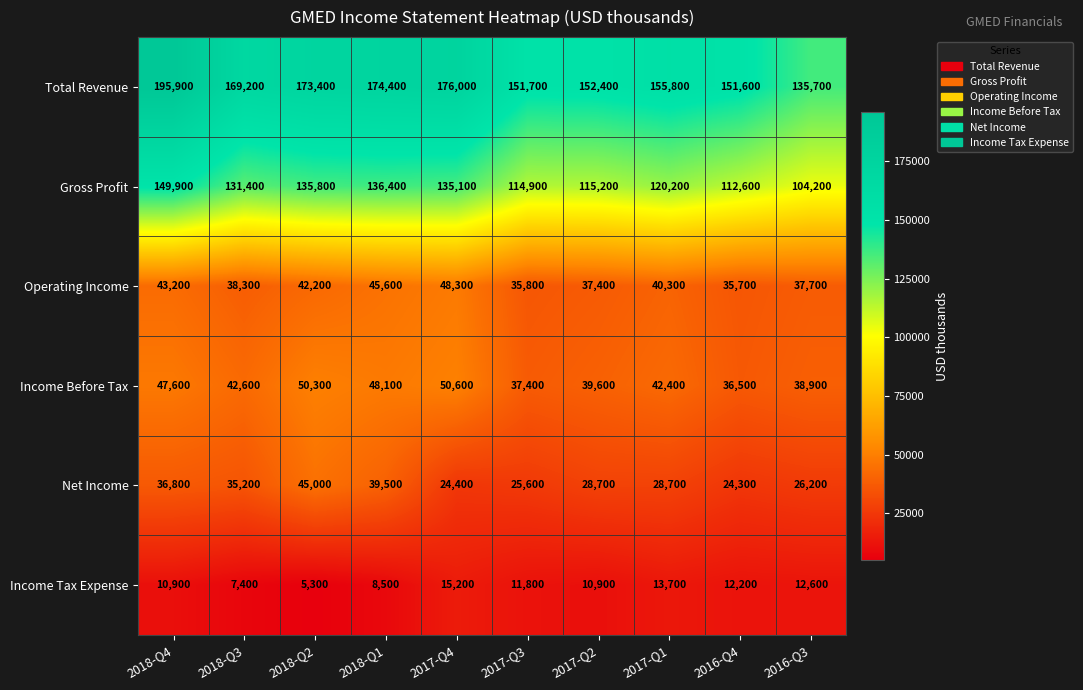

At how many categories does at least one series exceed 55371?

10